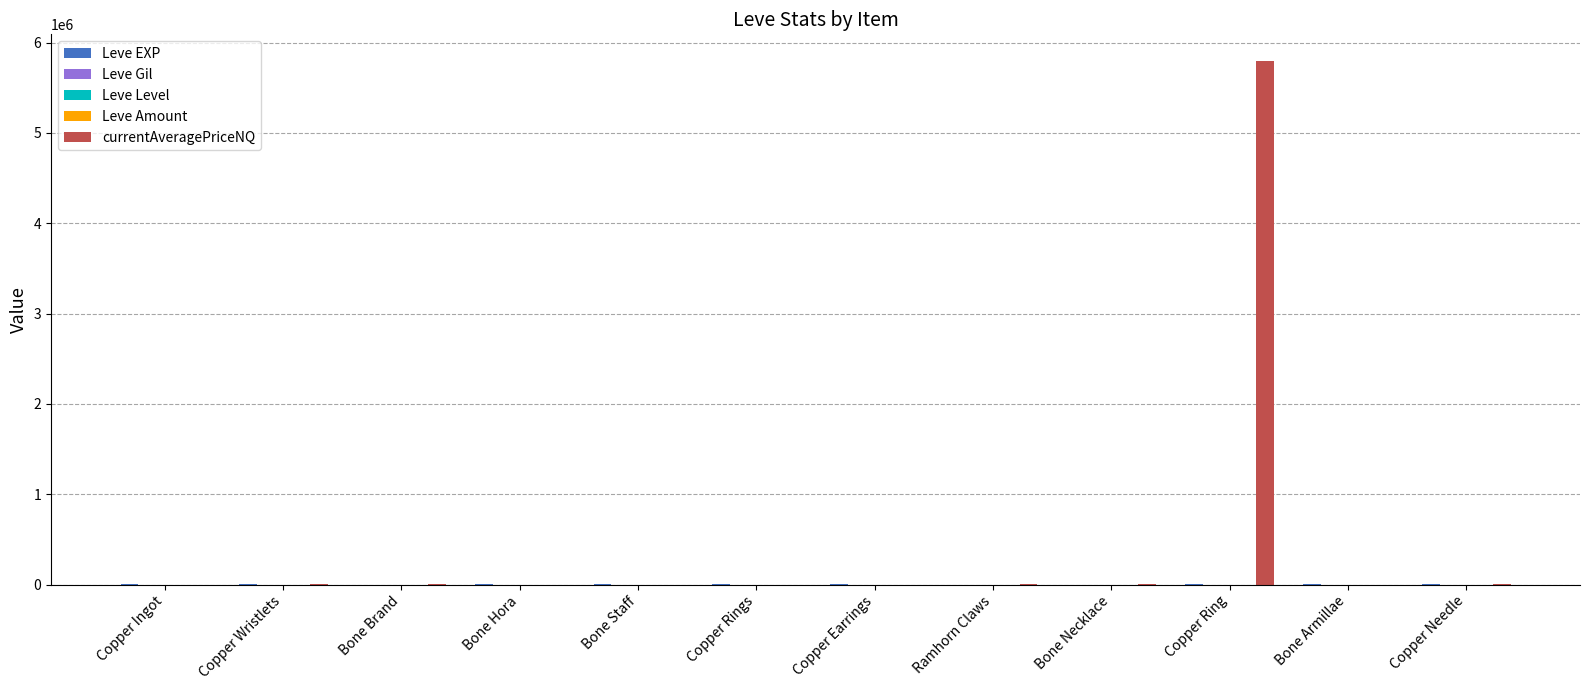

Which category has the highest value across all series?

Copper Ring